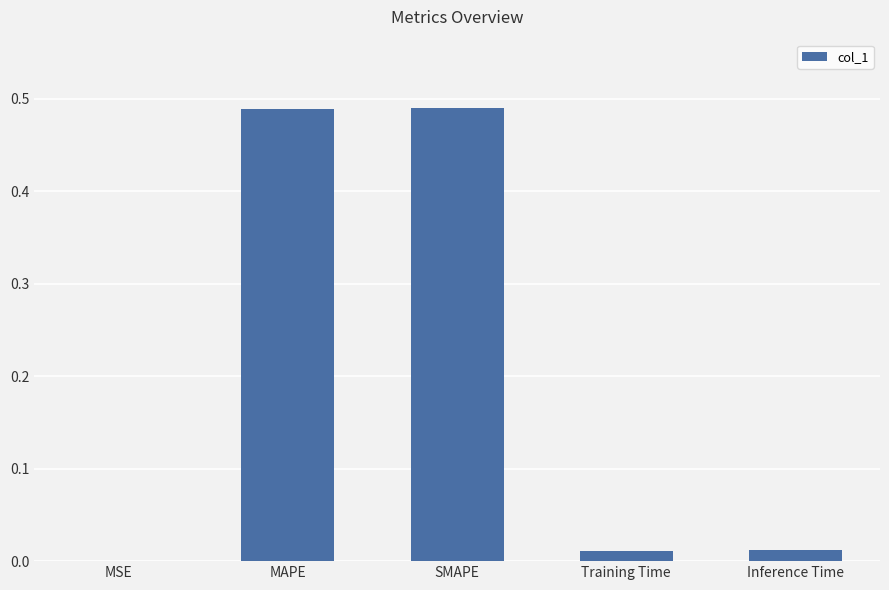

What is the sum of the values at MAPE and SMAPE?

1.0